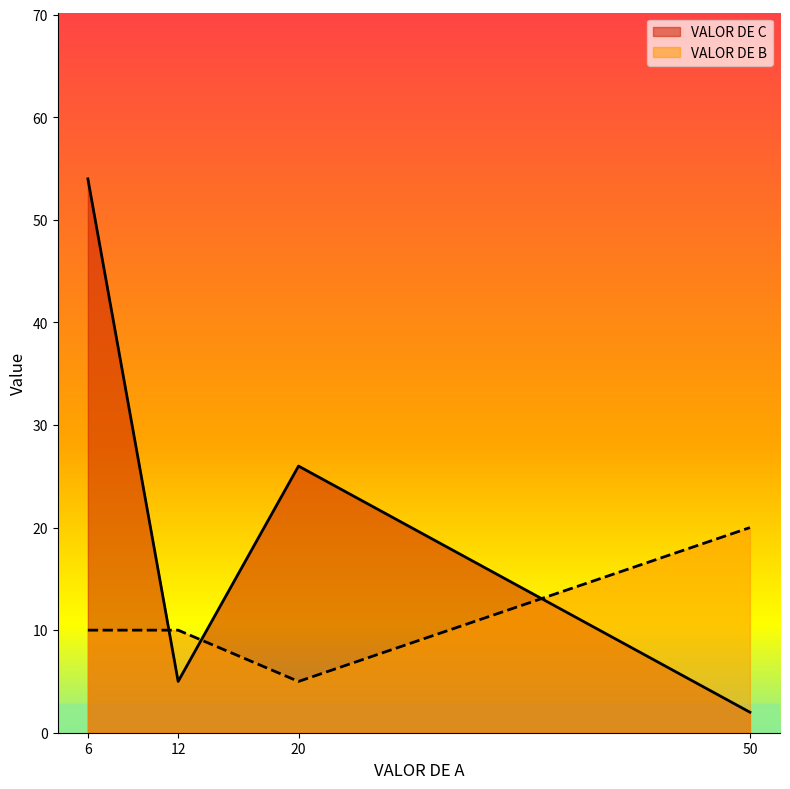

Reading right to left, transcribe all the data shown in this chart.

VALOR DE C: 50=2	20=26	12=5	6=54
VALOR DE B: 50=20	20=5	12=10	6=10